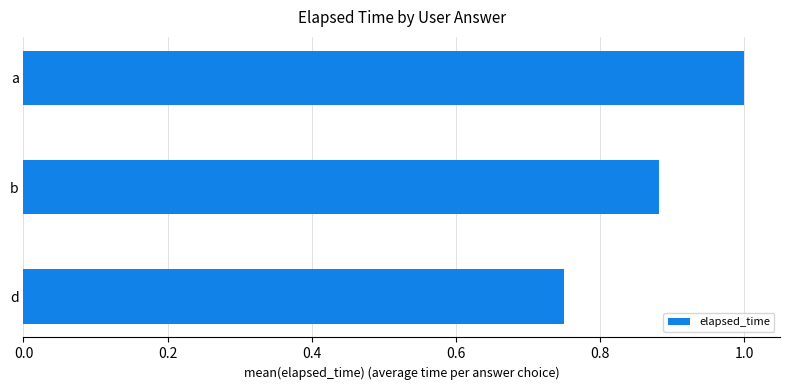

Rank the categories by value from lowest to highest.

d, b, a